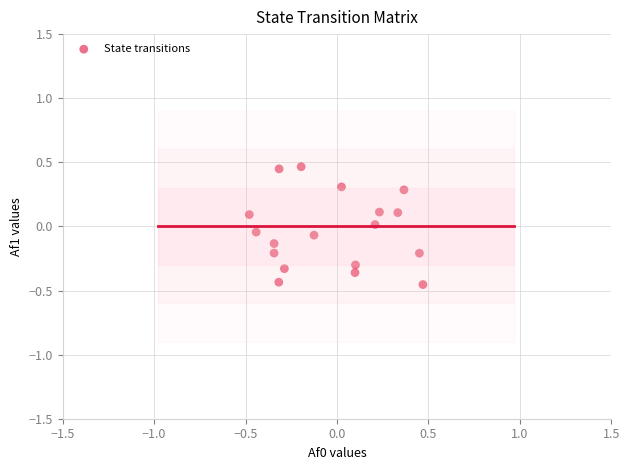

What is the range of Y values (max minus min)?

0.9